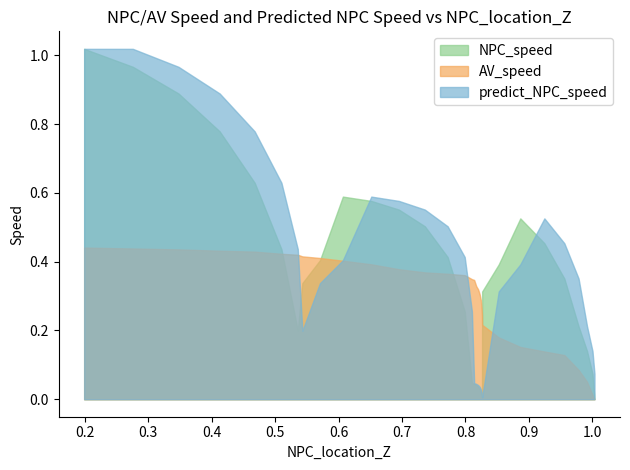

Rank the series by their maximum value, from highest to lowest.

NPC_speed, predict_NPC_speed, AV_speed